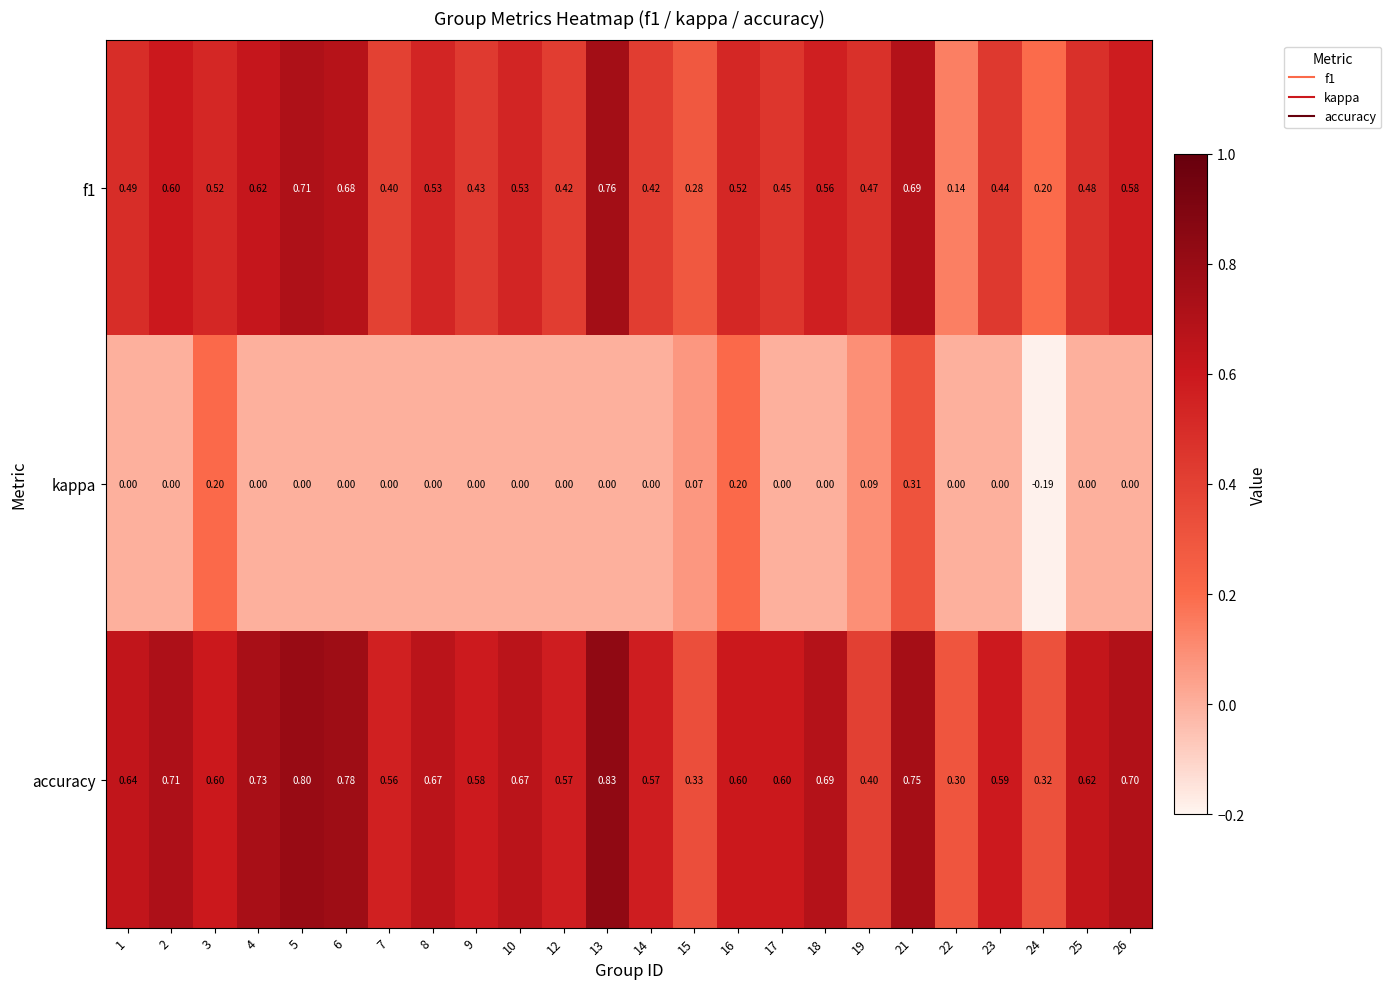

Which series changed the most between 3 and 8?

kappa